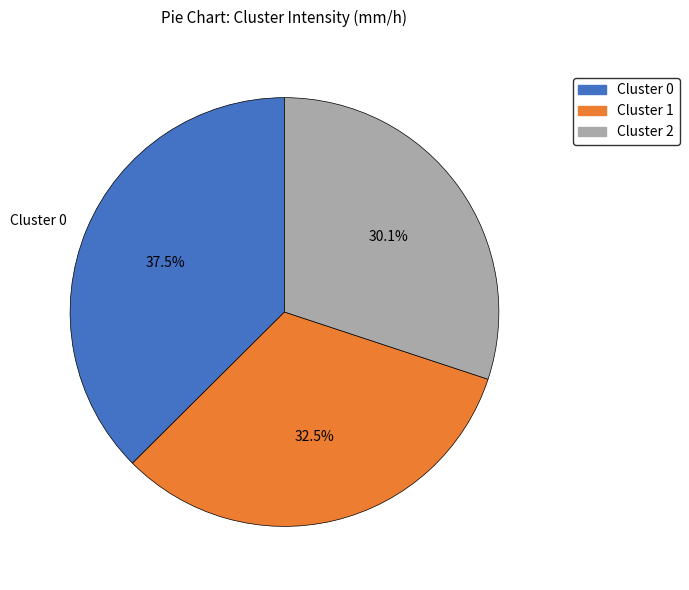

Is there any slice that represents more than half of the pie?

No